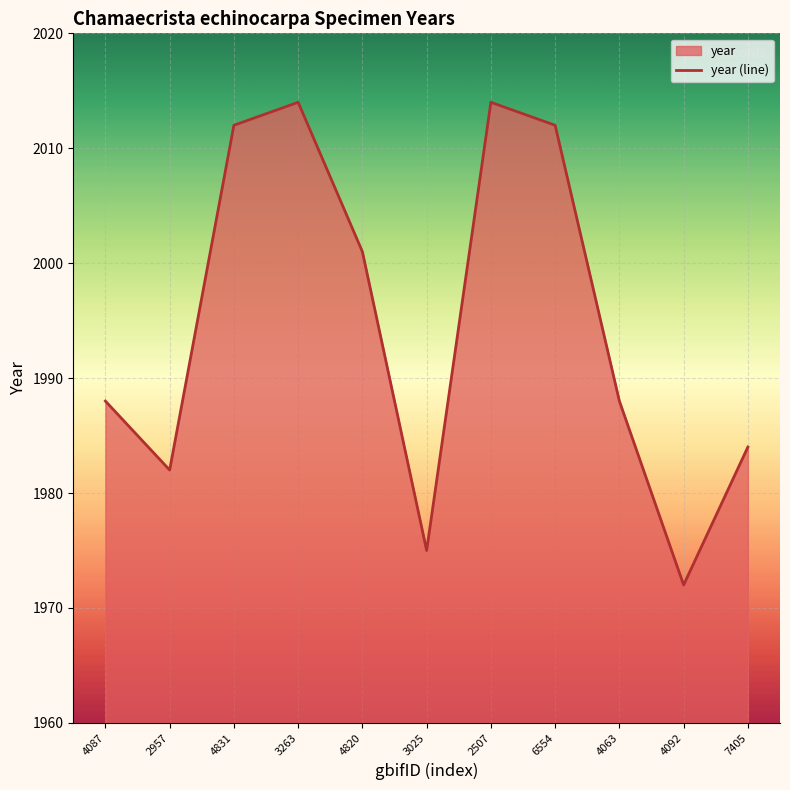

Reading left to right, transcribe all the data shown in this chart.

4087=1988	2957=1982	4831=2012	3263=2014	4820=2001	3025=1975	2507=2014	6554=2012	4063=1988	4092=1972	7405=1984